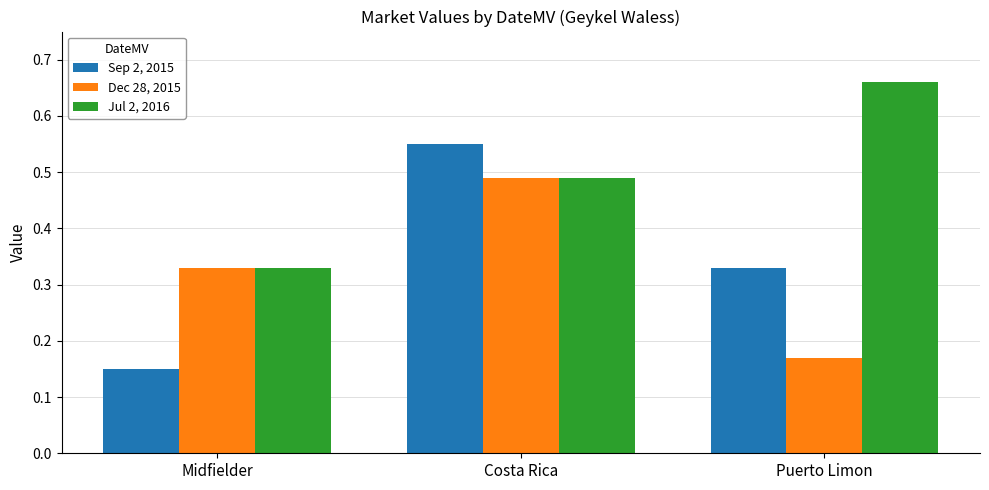

Rank the categories by Jul 2, 2016 value from highest to lowest.

Puerto Limon, Costa Rica, Midfielder